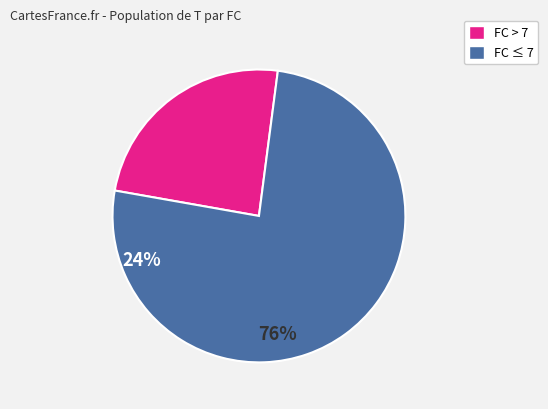

How many segments does this pie chart have?

2